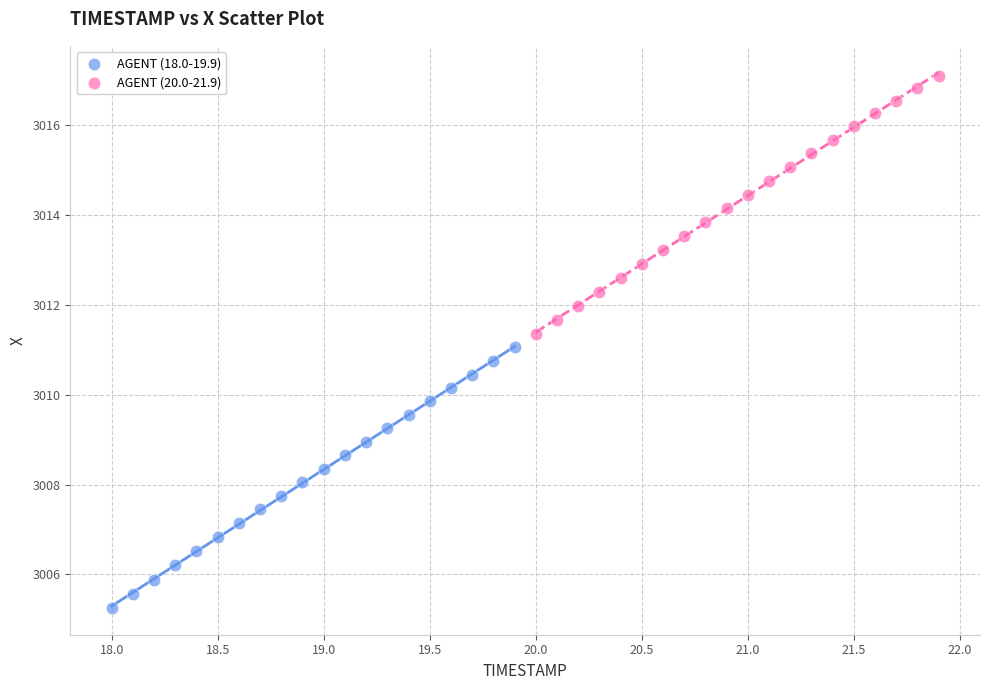

Which series reaches the maximum Y coordinate?

AGENT (20.0-21.9)